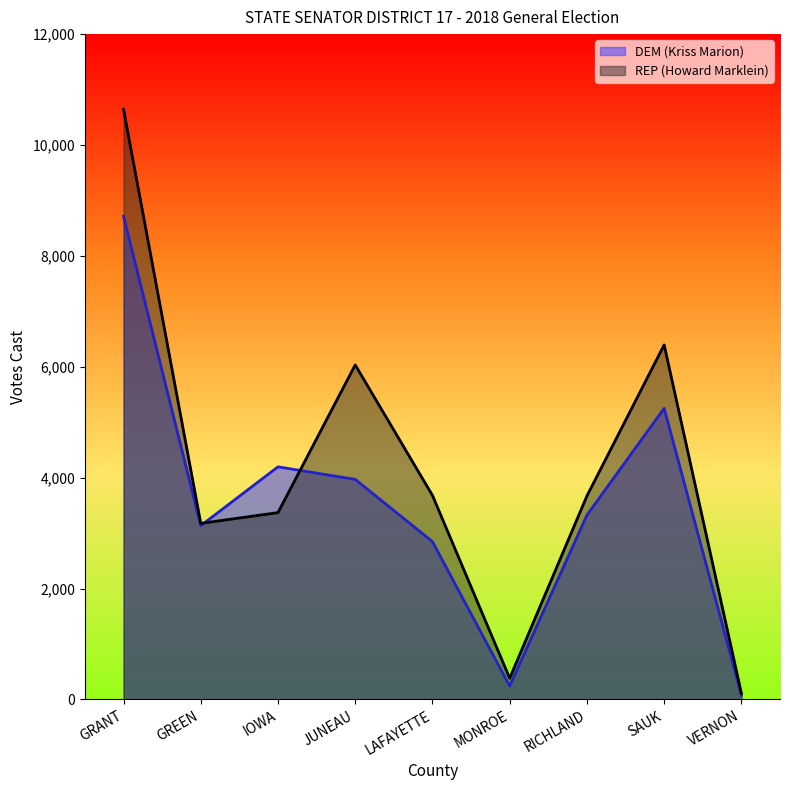

Reading right to left, list all the values displayed in this chart.

DEM (Kriss Marion): VERNON=77	SAUK=5251	RICHLAND=3325	MONROE=242	LAFAYETTE=2847	JUNEAU=3969	IOWA=4196	GREEN=3135	GRANT=8715
REP (Howard Marklein): VERNON=111	SAUK=6395	RICHLAND=3671	MONROE=382	LAFAYETTE=3681	JUNEAU=6034	IOWA=3370	GREEN=3176	GRANT=10645